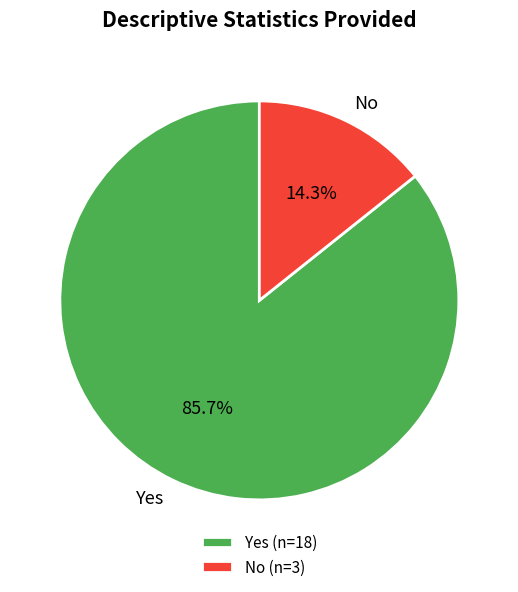

Approximately how many times larger is the value at Yes compared to No?

6.0